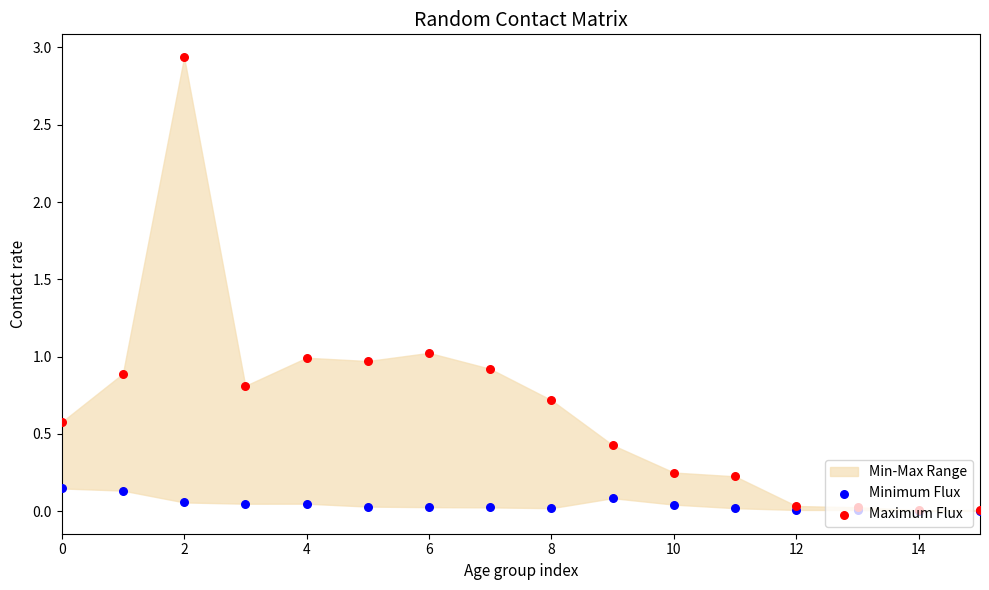

Which series contains the highest Y value?

Maximum Flux